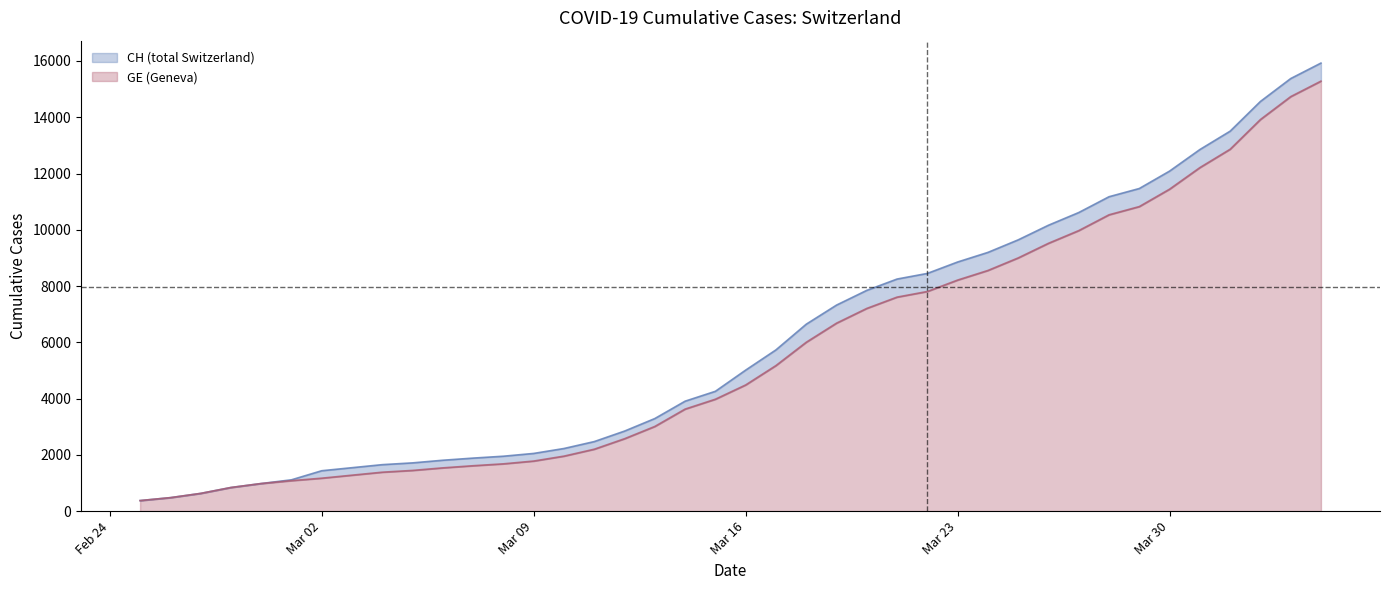

At how many categories does at least one series exceed 2395?

25